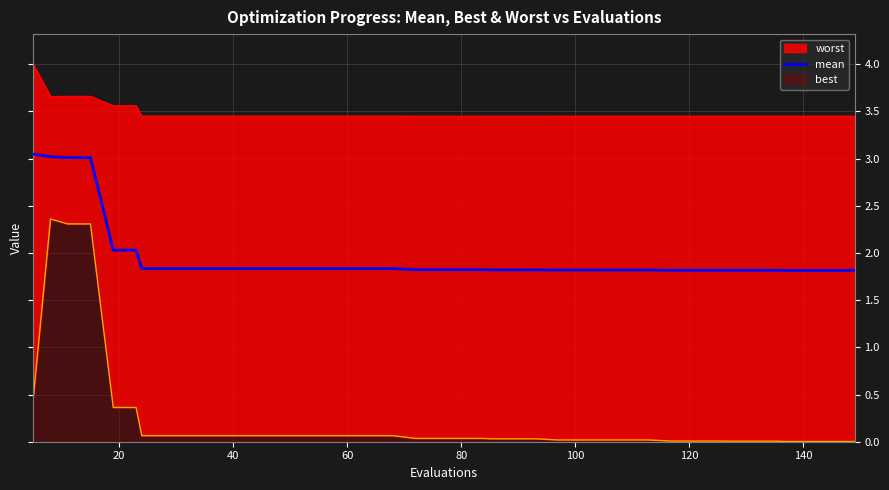

The mean series shows 1.1 at 40. True or false?

False